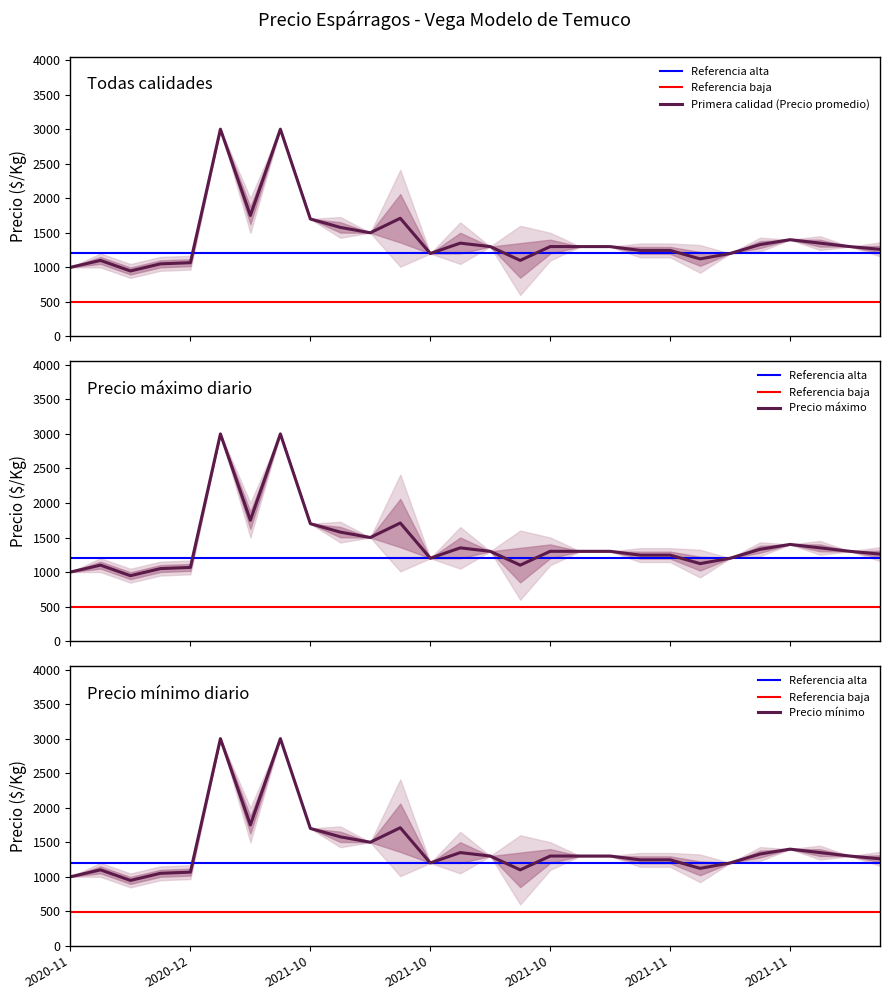

What is the greatest value displayed?

3000